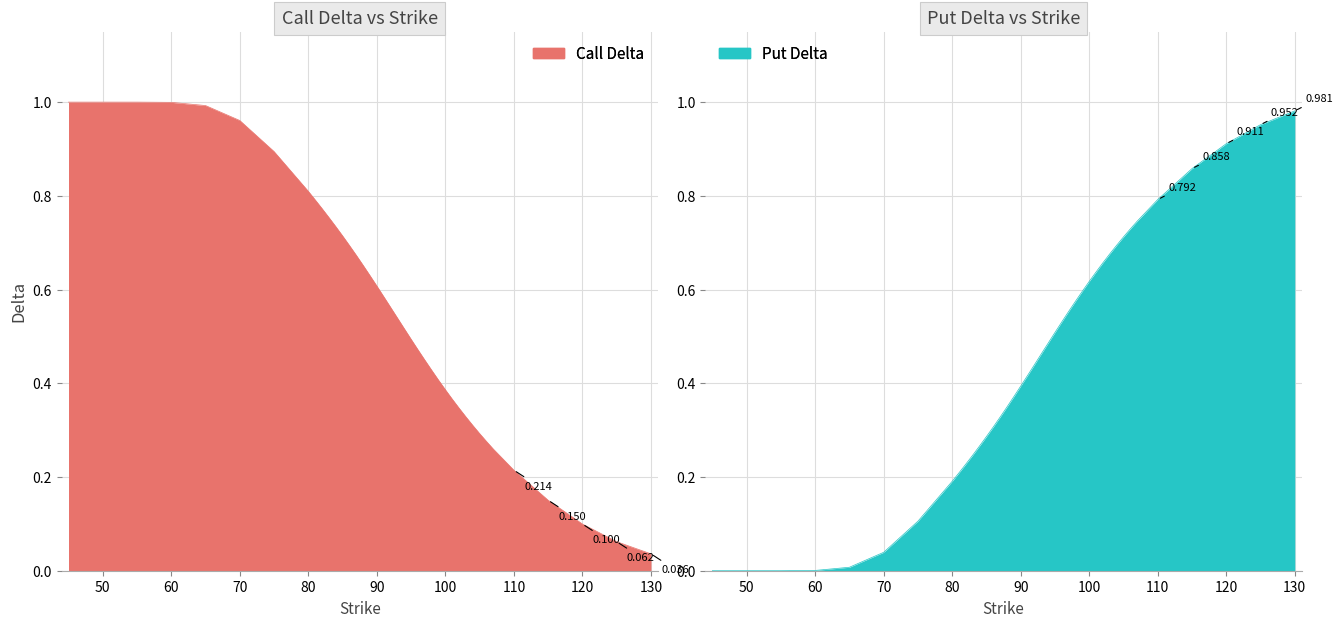

What is the average value of the Call Delta series?

0.6